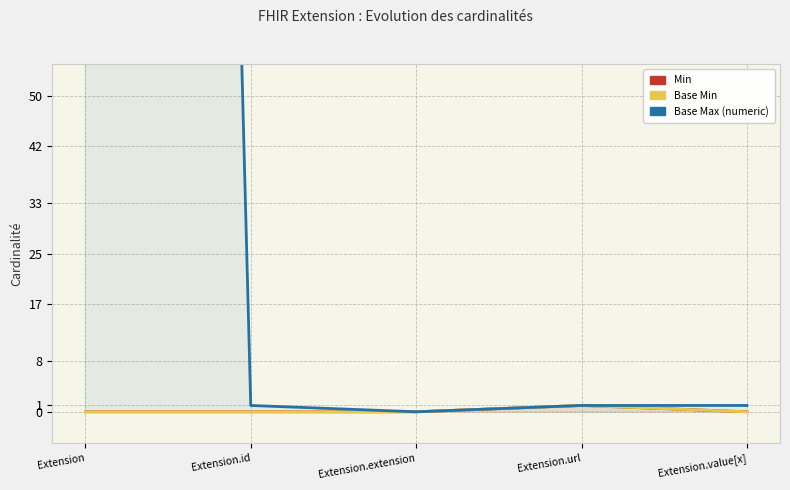

Which series has the widest spread of values?

Base Max (numeric)